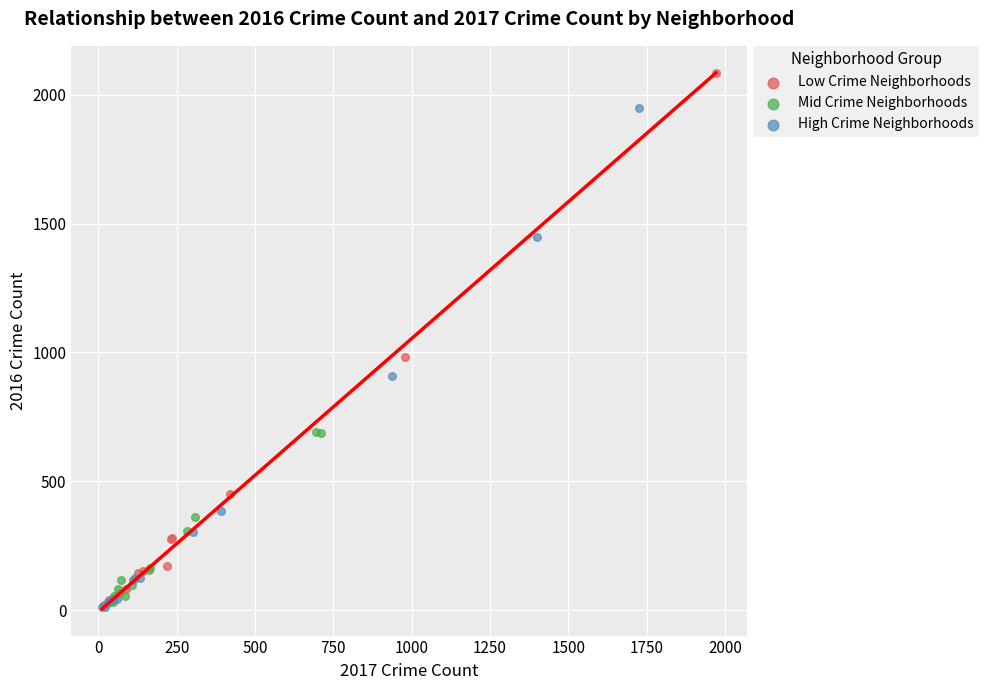

Which series contains the highest Y value?

Low Crime Neighborhoods